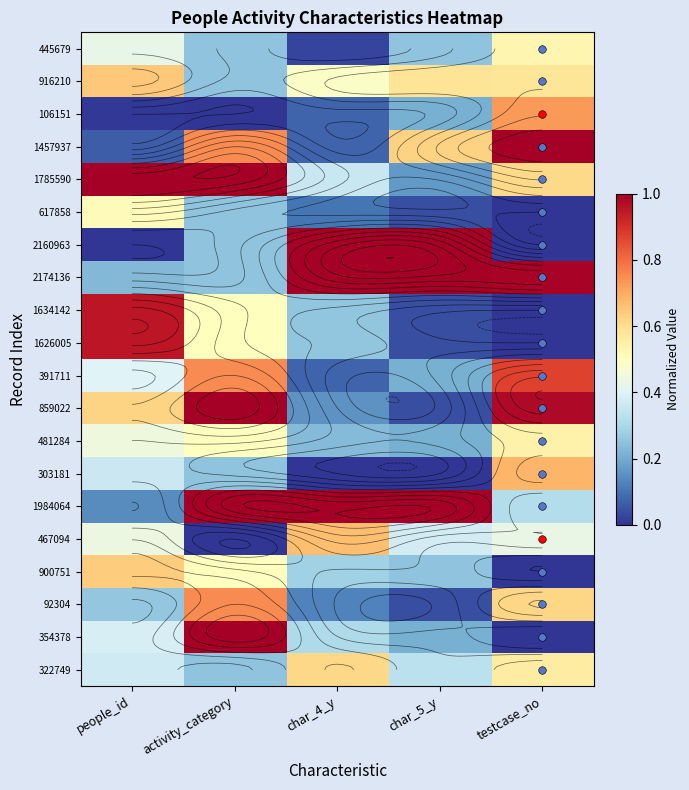

The value of 2160963 at activity_category is 0.1. True or false?

False